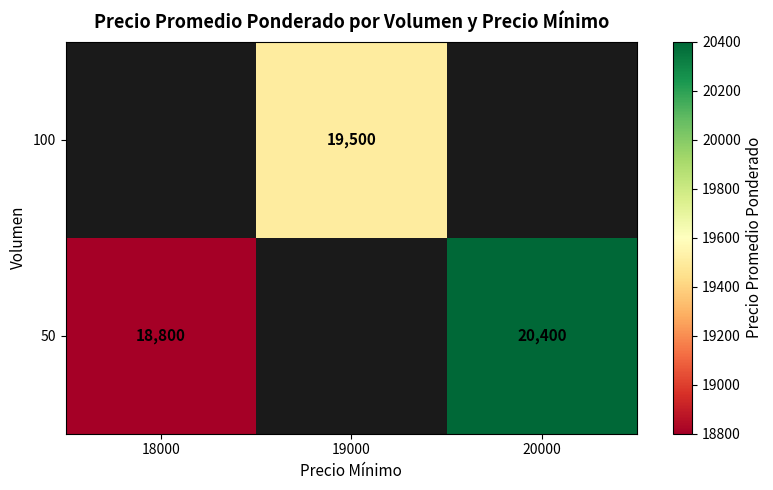

Is it true that 50 equals 20400 at 20000?

True